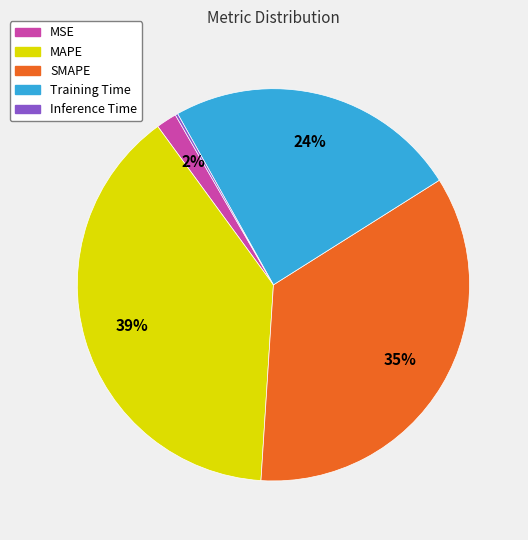

To the nearest percent, what is the combined percentage of MAPE and MSE?

41%